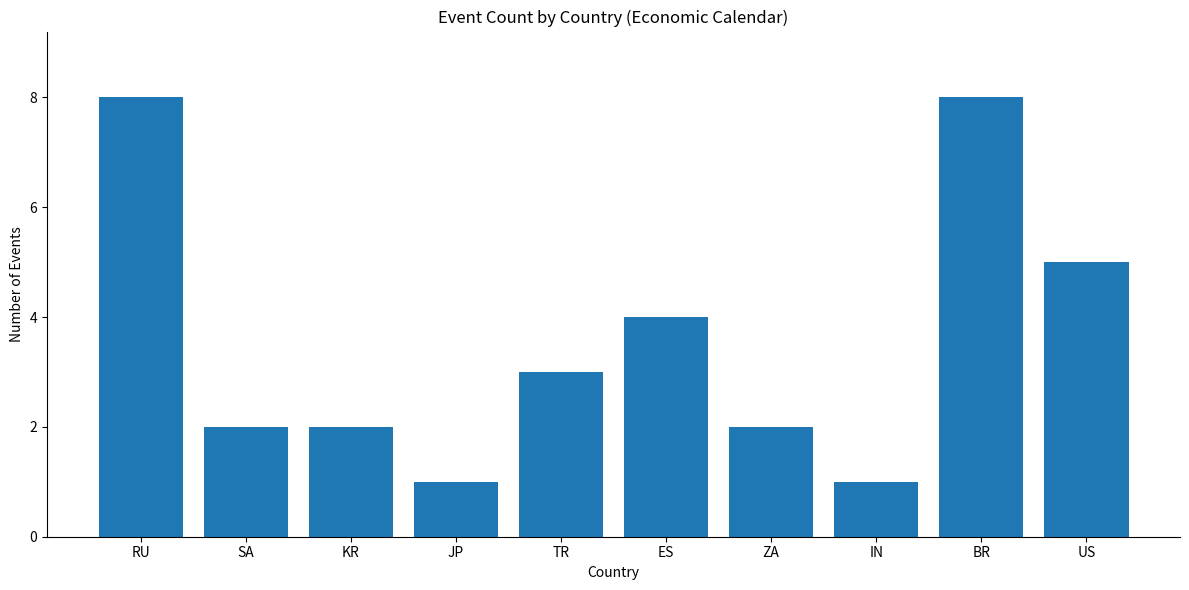

Approximately how many times larger is the value at ZA compared to JP?

2.0